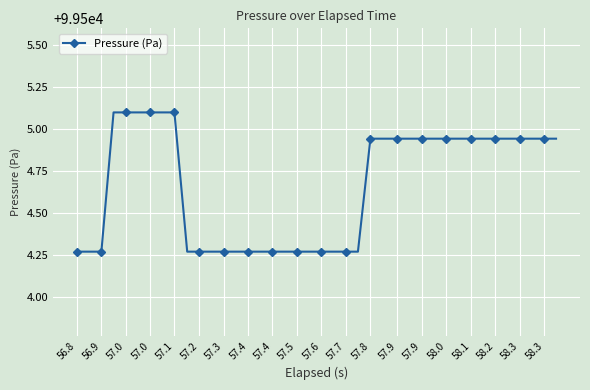

What is the greatest value displayed?

99505.1